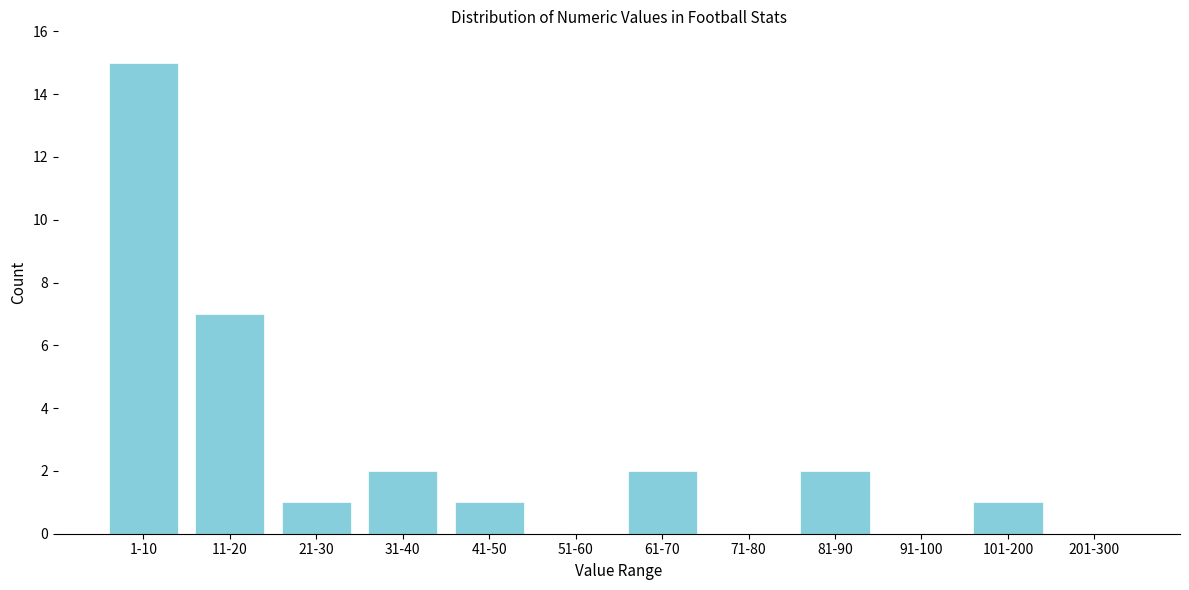

Reading left to right, what are all the values shown in this chart?

1-10=15	11-20=7	21-30=1	31-40=2	41-50=1	51-60=0	61-70=2	71-80=0	81-90=2	91-100=0	101-200=1	201-300=0